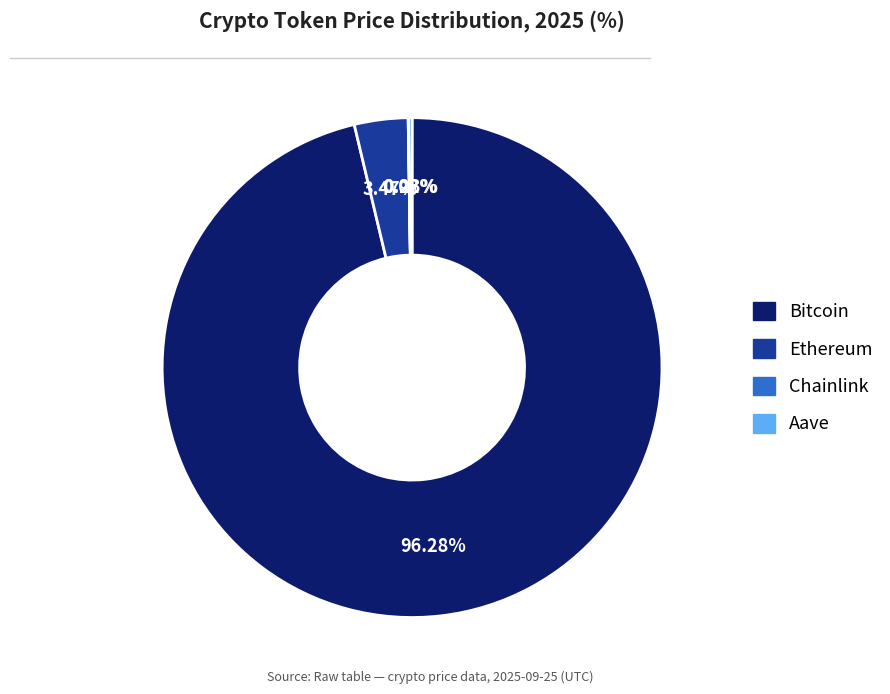

To the nearest percent, what percentage of the pie is Bitcoin?

96%